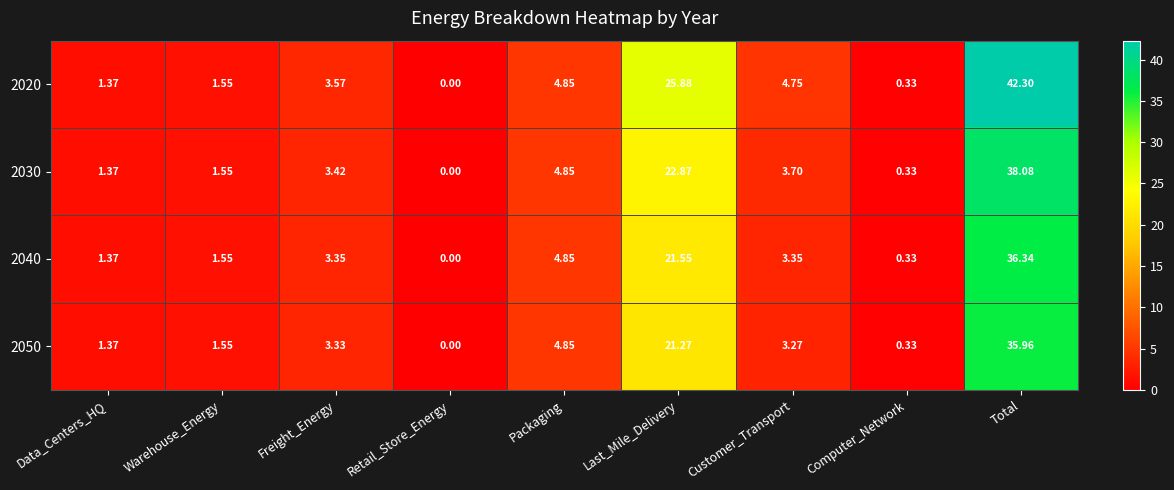

How many data points in 2040 are less than 3?

4